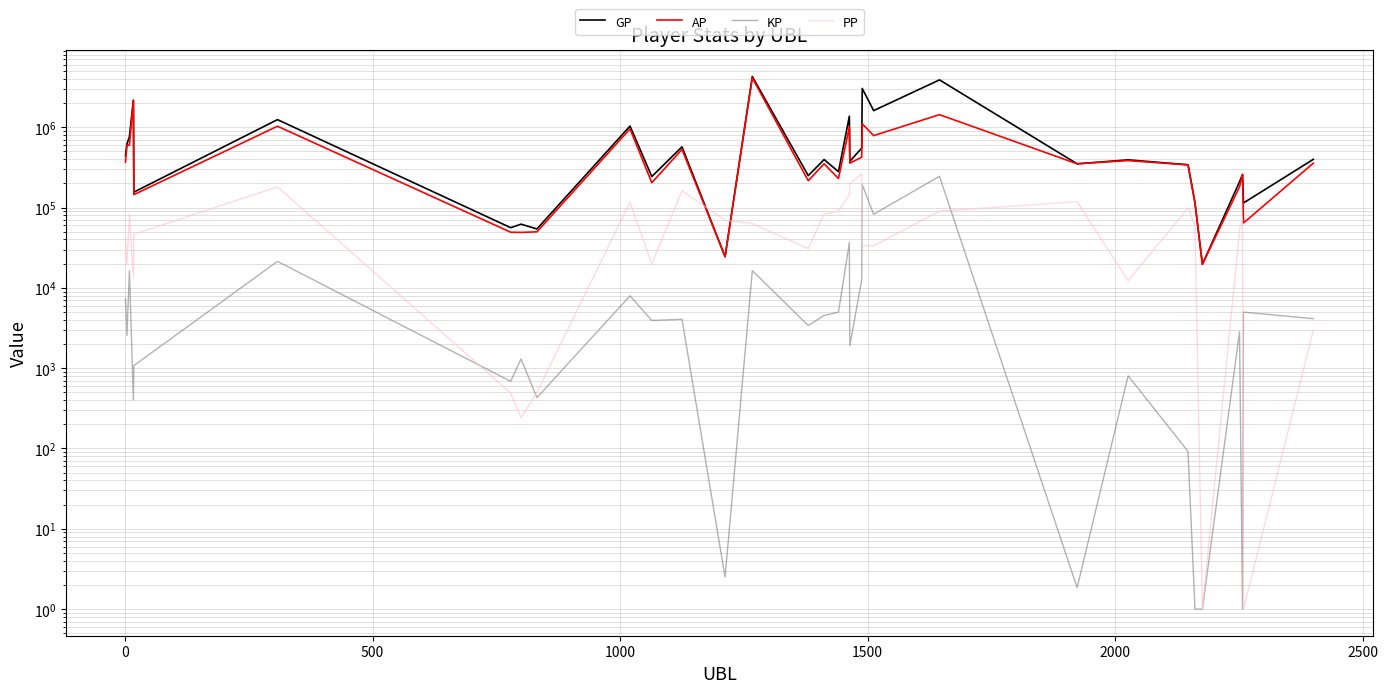

True or false: GP has more than 1 interior local peaks.

True